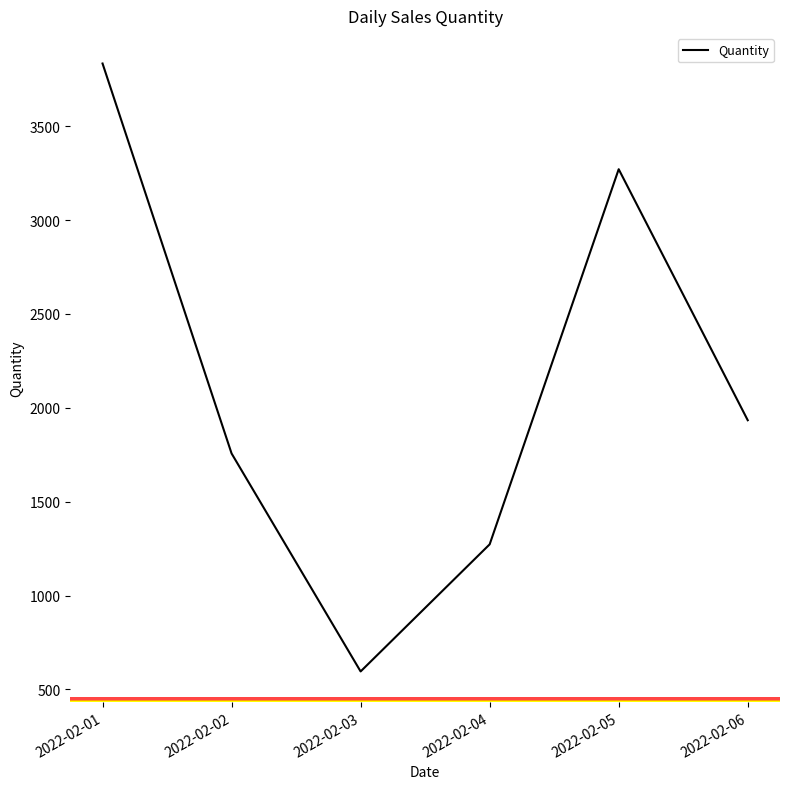

Where is the first local maximum?

2022-02-05